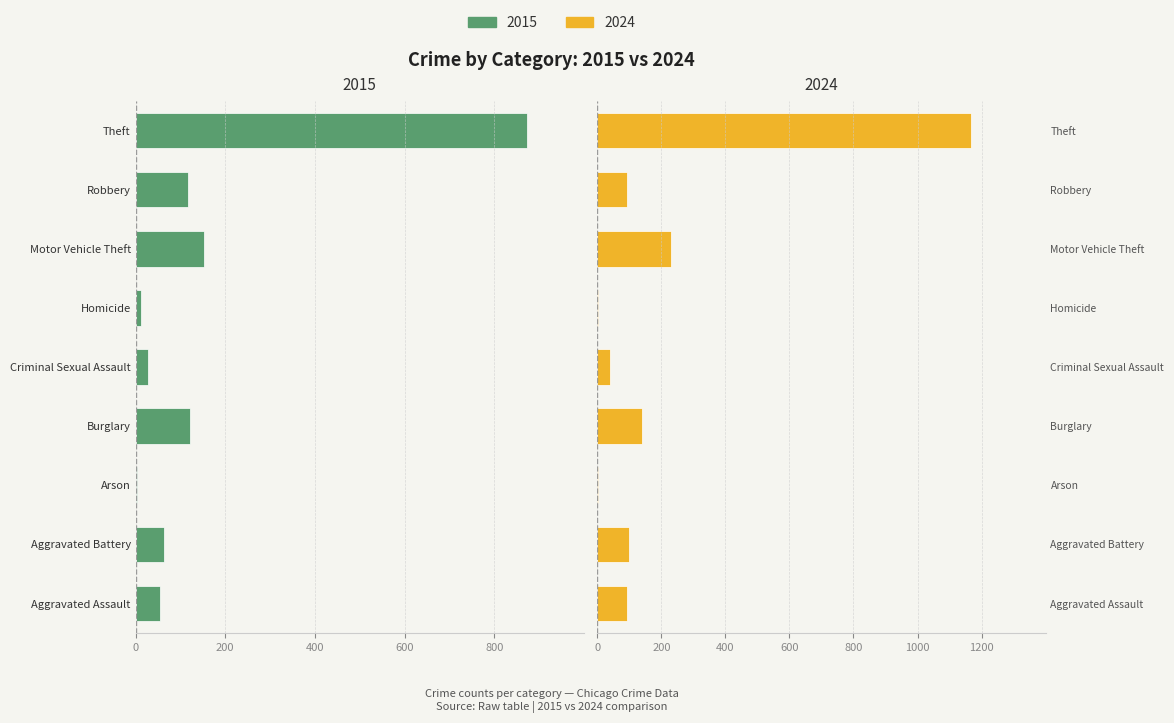

True or false: 2015 (Maschi) has a value of -10 at Criminal Sexual Assault.

False